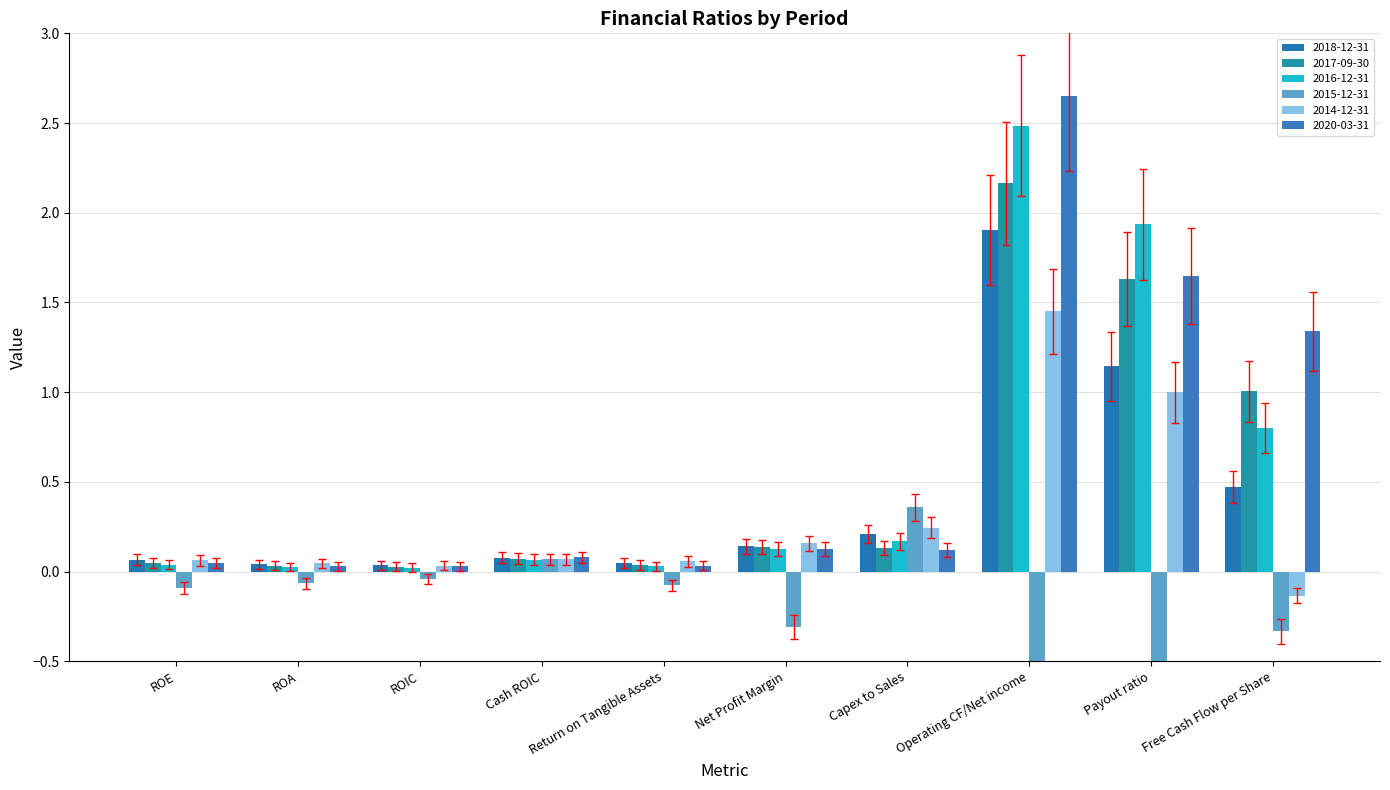

At which label does 2016-12-31 reach its minimum?

ROIC